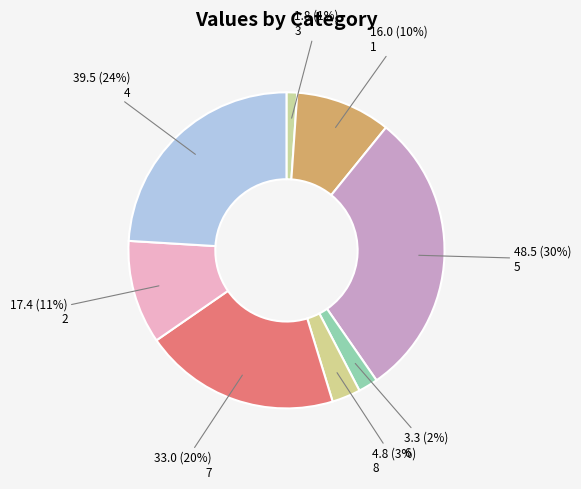

How many segments does this pie chart have?

8